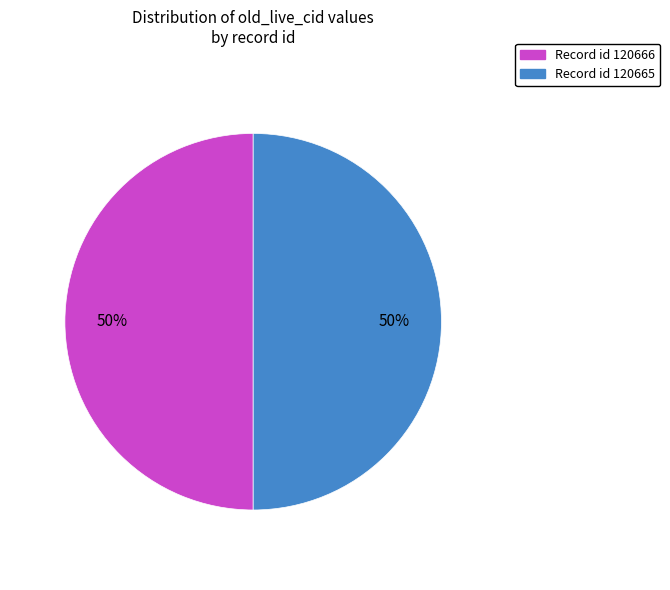

How many segments does this pie chart have?

2